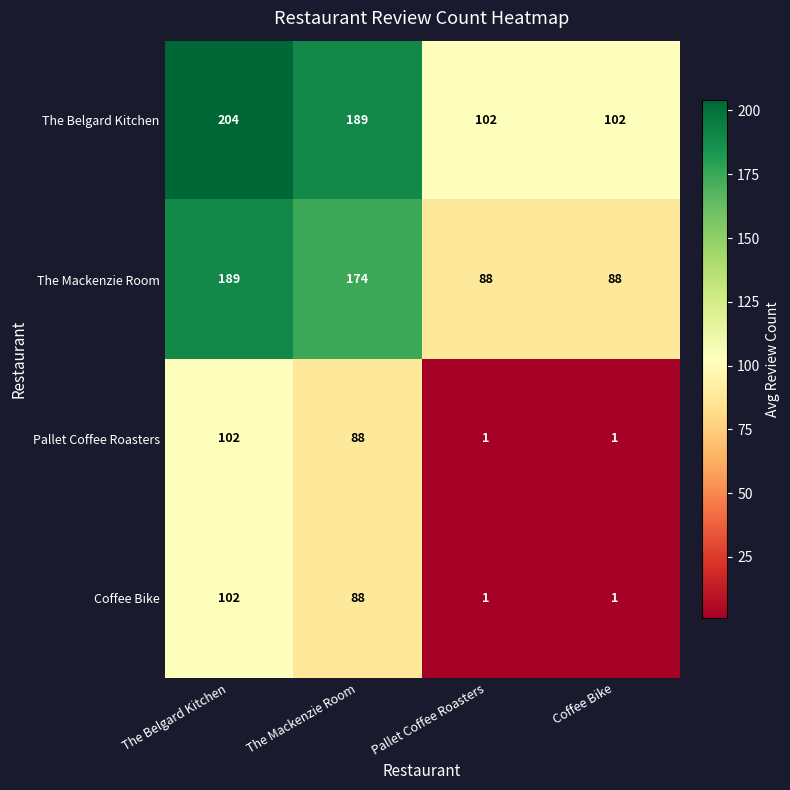

How many distinct data groups are displayed?

4